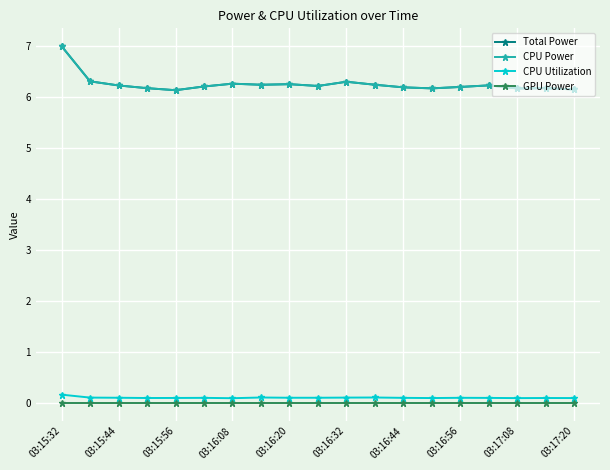

Reading left to right, what are all the values shown in this chart?

Total Power: 7.0	6.3	6.2	6.2	6.1	6.2	6.3	6.2	6.3	6.2	6.3	6.2	6.2	6.2	6.2	6.2	6.2	6.2	6.2
CPU Power: 7.0	6.3	6.2	6.2	6.1	6.2	6.3	6.2	6.3	6.2	6.3	6.2	6.2	6.2	6.2	6.2	6.2	6.2	6.2
CPU Utilization: 0.2	0.1	0.1	0.1	0.1	0.1	0.1	0.1	0.1	0.1	0.1	0.1	0.1	0.1	0.1	0.1	0.1	0.1	0.1
GPU Power: 0.0	0.0	0.0	0.0	0.0	0.0	0.0	0.0	0.0	0.0	0.0	0.0	0.0	0.0	0.0	0.0	0.0	0.0	0.0